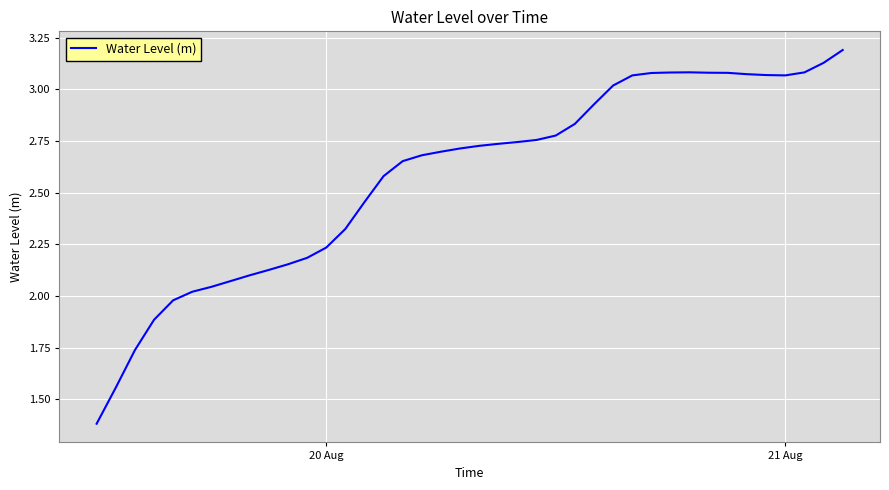

What is the greatest value displayed?

3.2